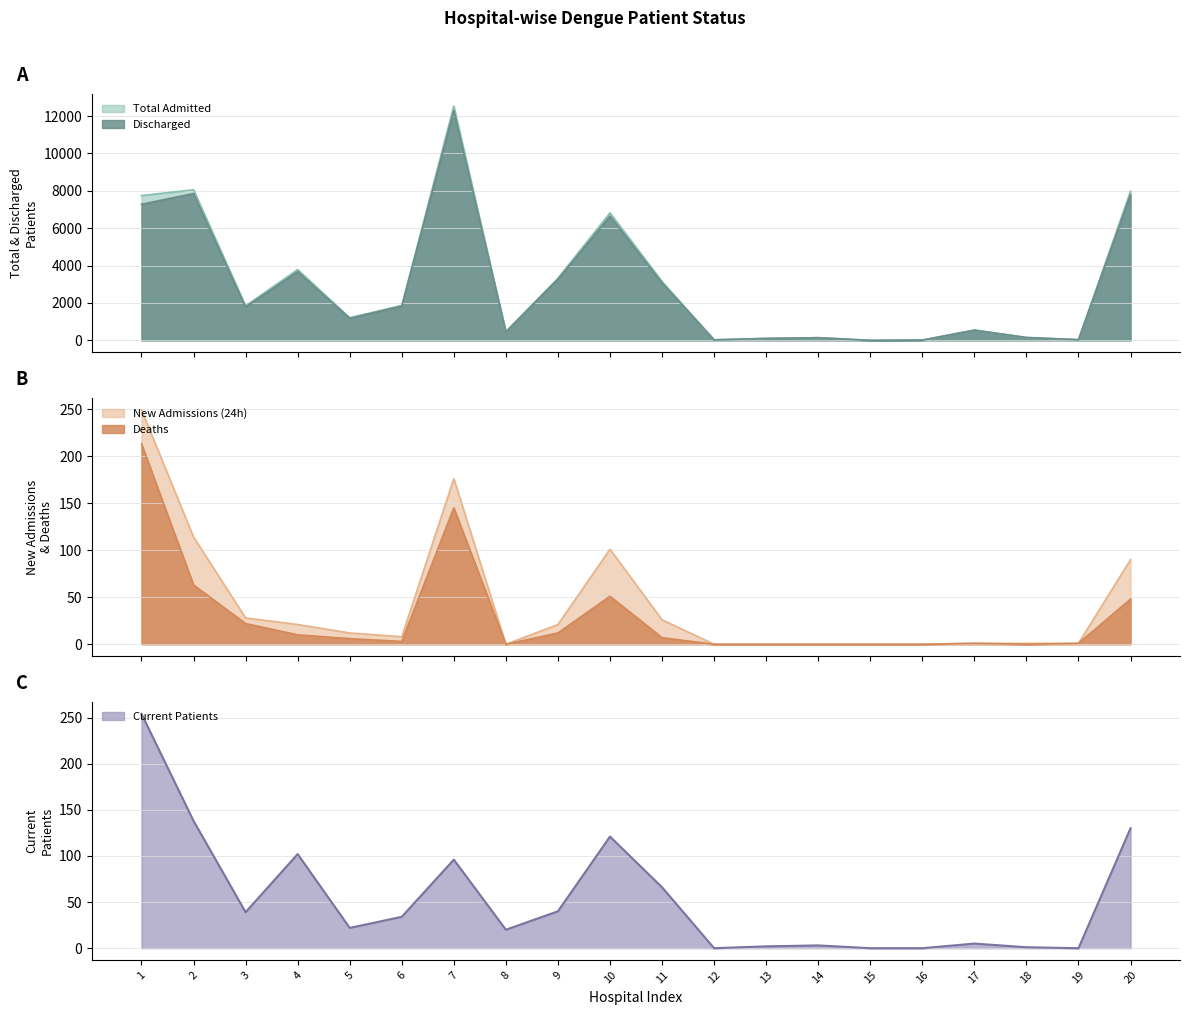

How many positive values does the Current Patients series have?

16